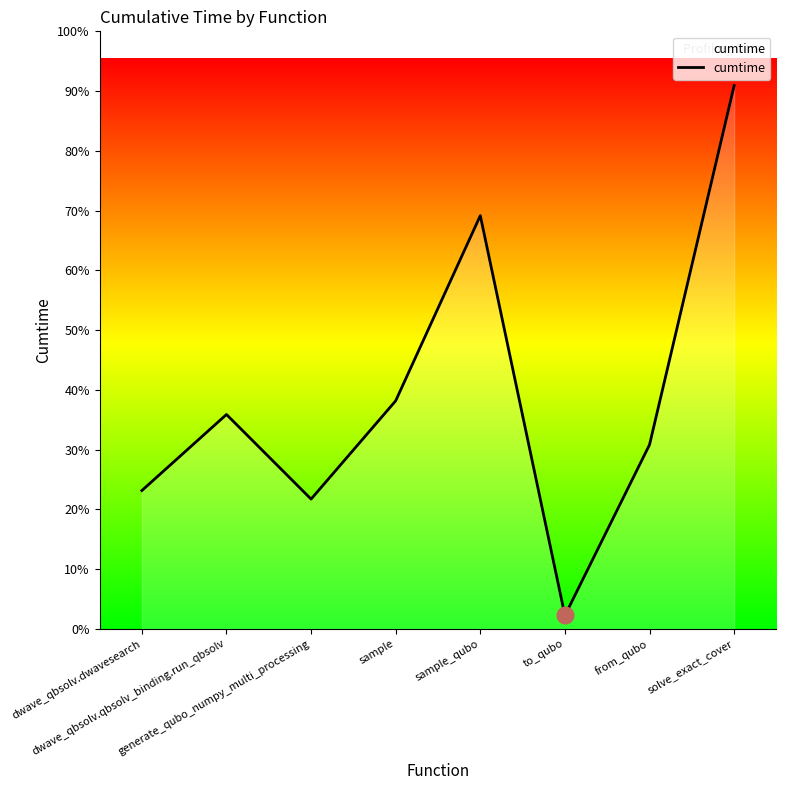

True or false: the data shows 0.5 at dwave_qbsolv.dwavesearch.

False